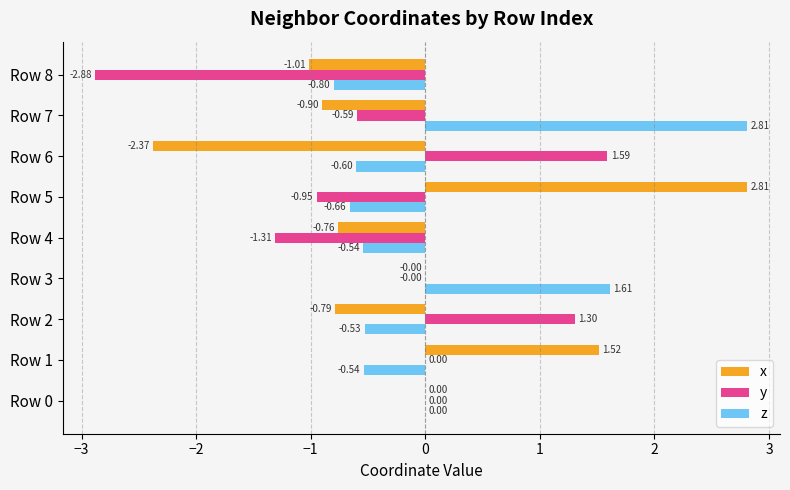

Between Row 1 and Row 8, which series saw the biggest shift?

y